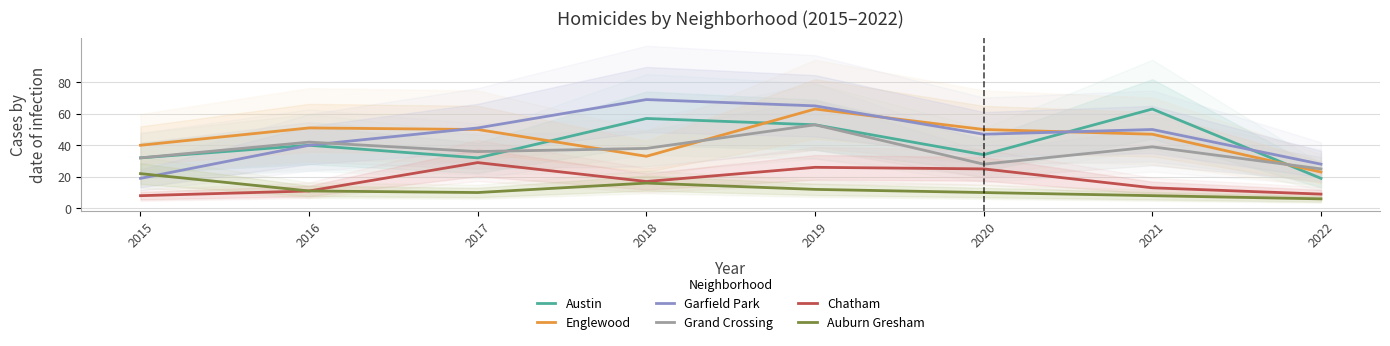

True or false: Garfield Park and Austin intersect in this chart.

True